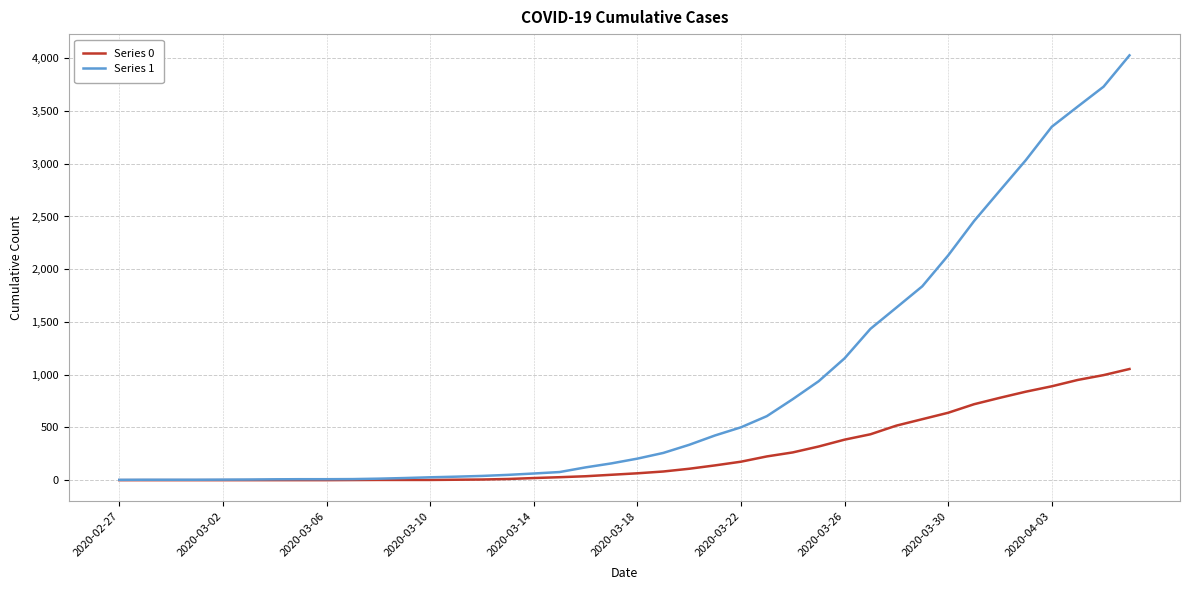

Which series has the widest spread of values?

Series 1